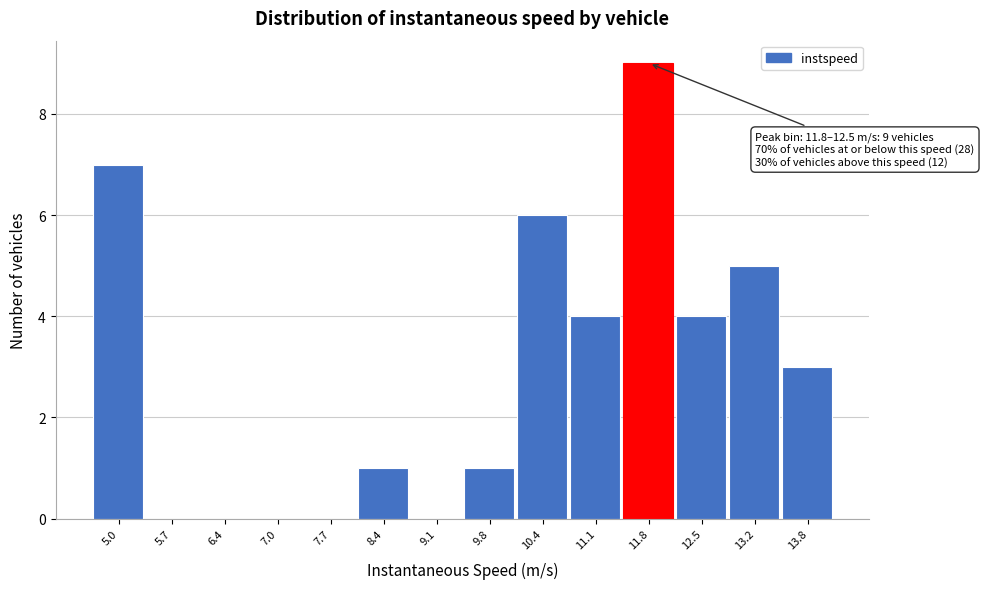

Reading right to left, transcribe all the data shown in this chart.

13.8=3	13.2=5	12.5=4	11.8=9	11.1=4	10.4=6	9.8=1	9.1=0	8.4=1	7.7=0	7.0=0	6.4=0	5.7=0	5.0=7